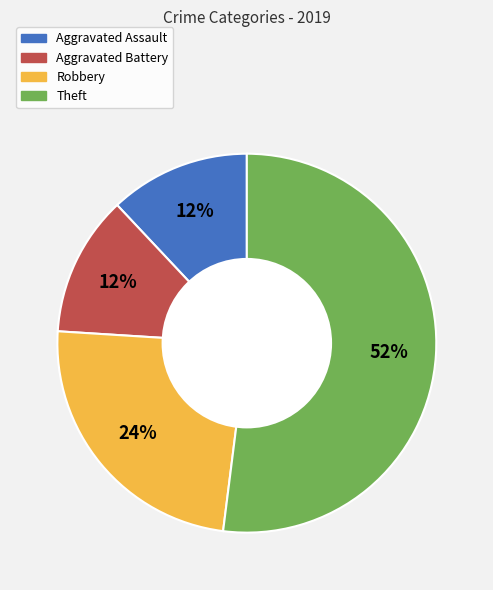

The Theft slice represents 52% of the pie. True or false?

True